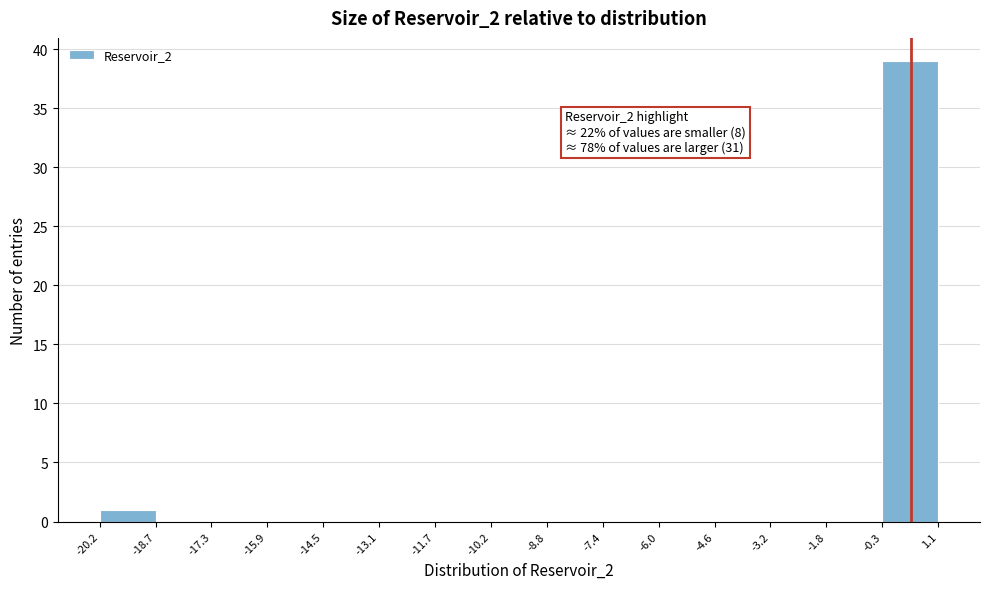

Which range on the x-axis has the tallest bar?

-0.3 to 1.1